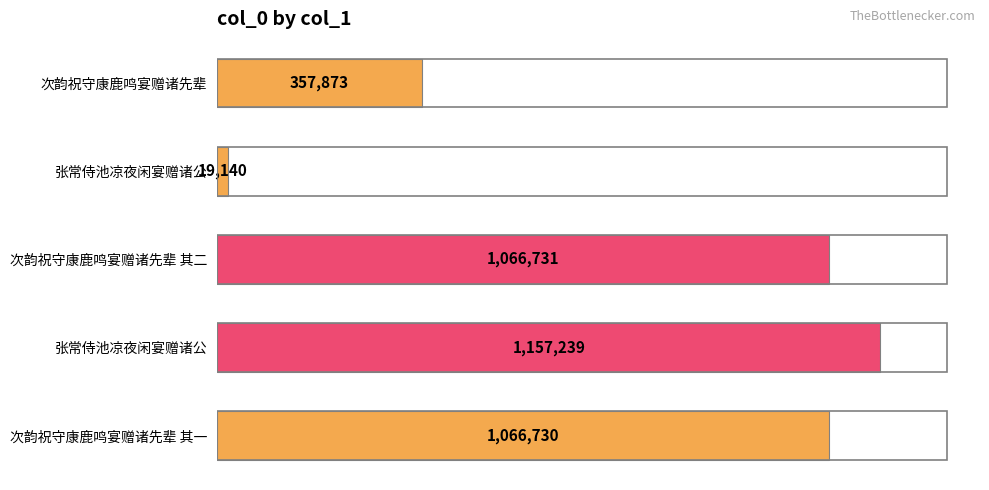

What is the smallest value displayed?

19140